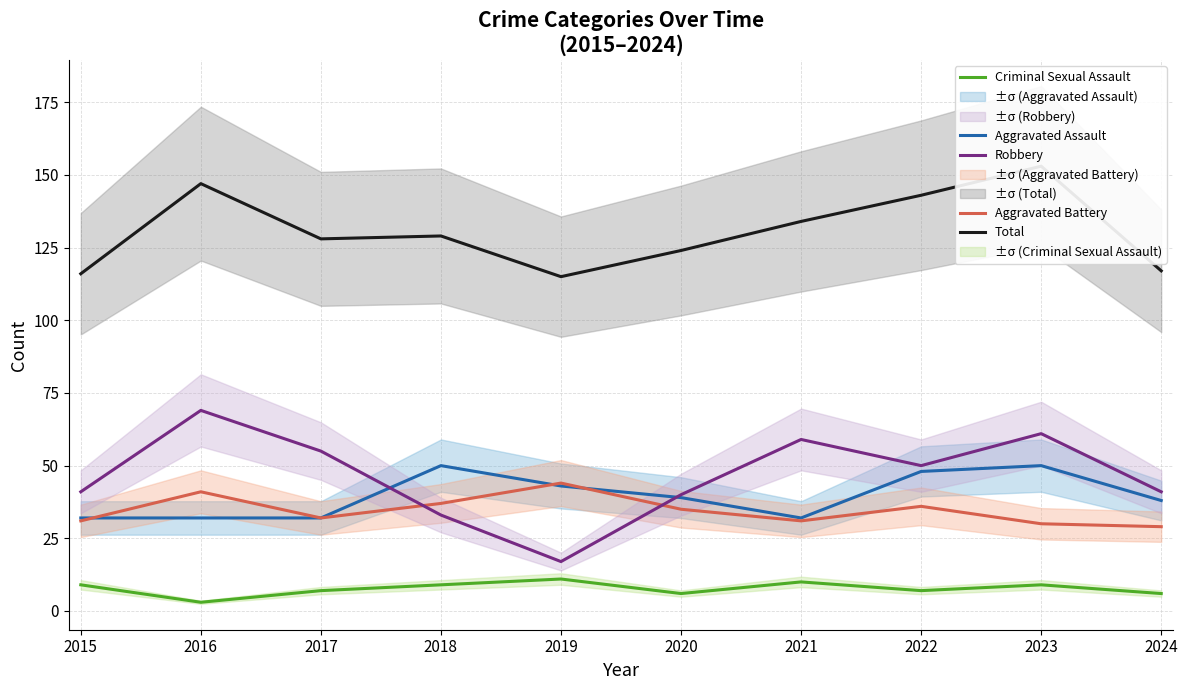

What is the sum of the Robbery values at 2024 and 2020?

81